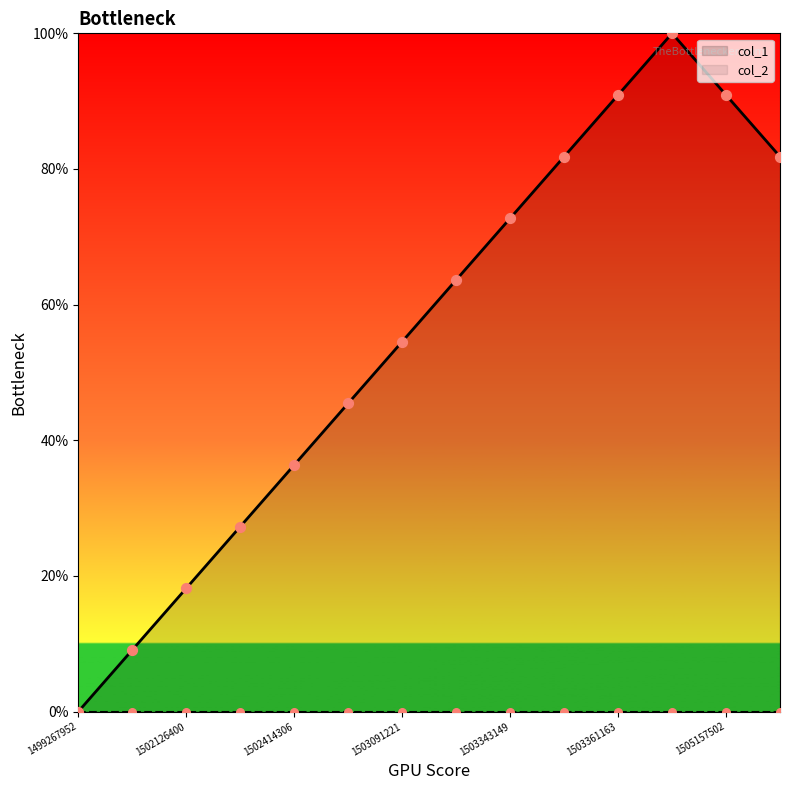

What is the change in value from 1502079626 to 1505157502?

+81.8